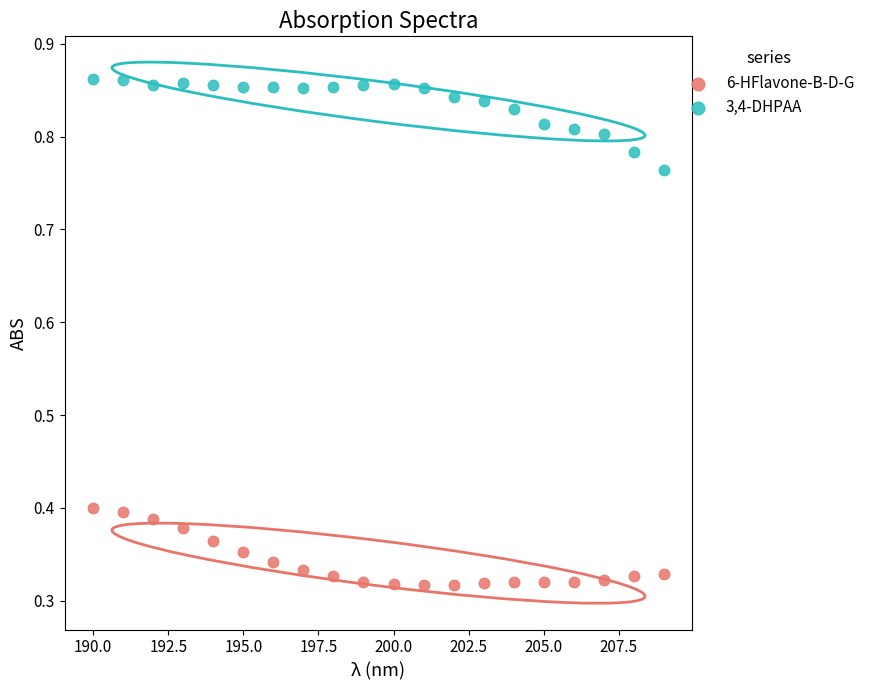

What are all the series names shown in the legend?

6-HFlavone-B-D-G, 3,4-DHPAA